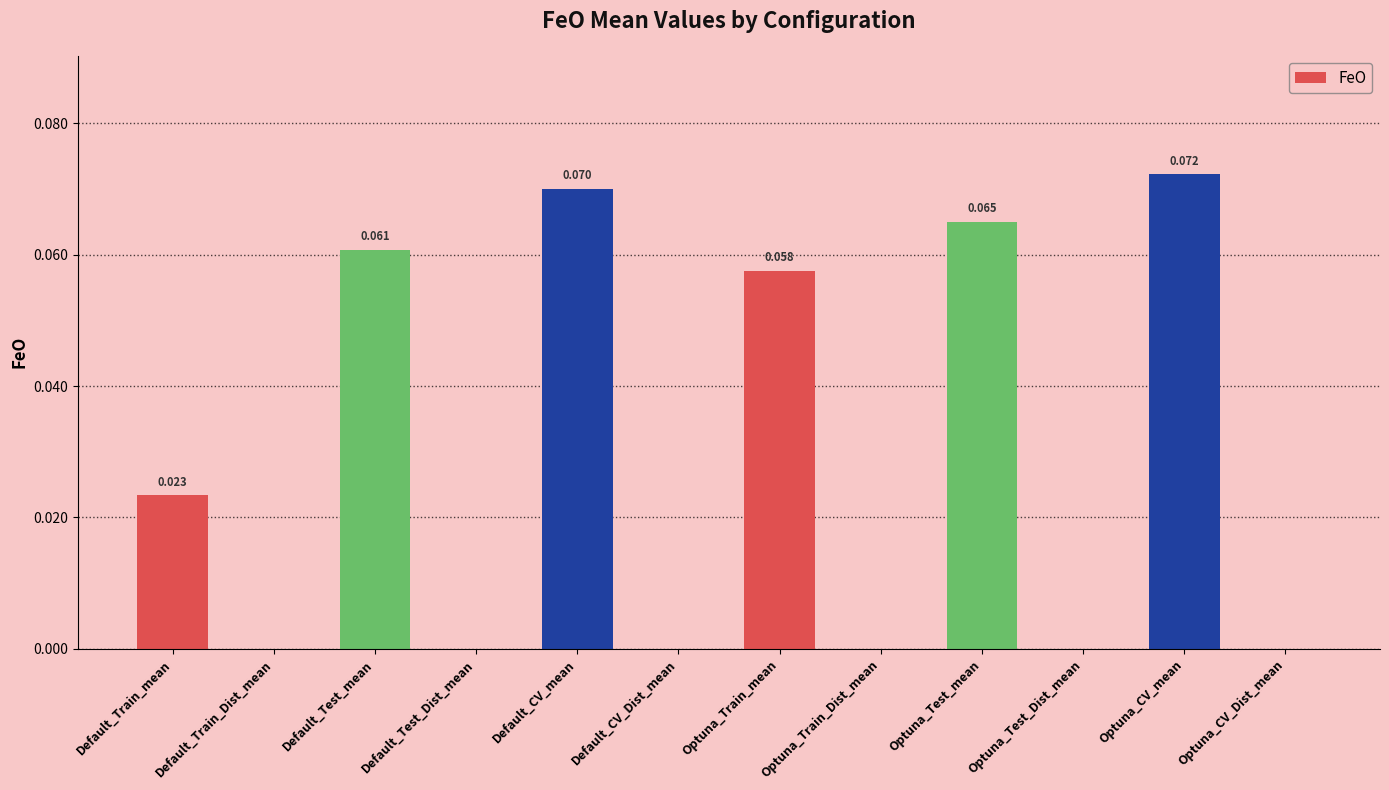

How many positive values are there?

6